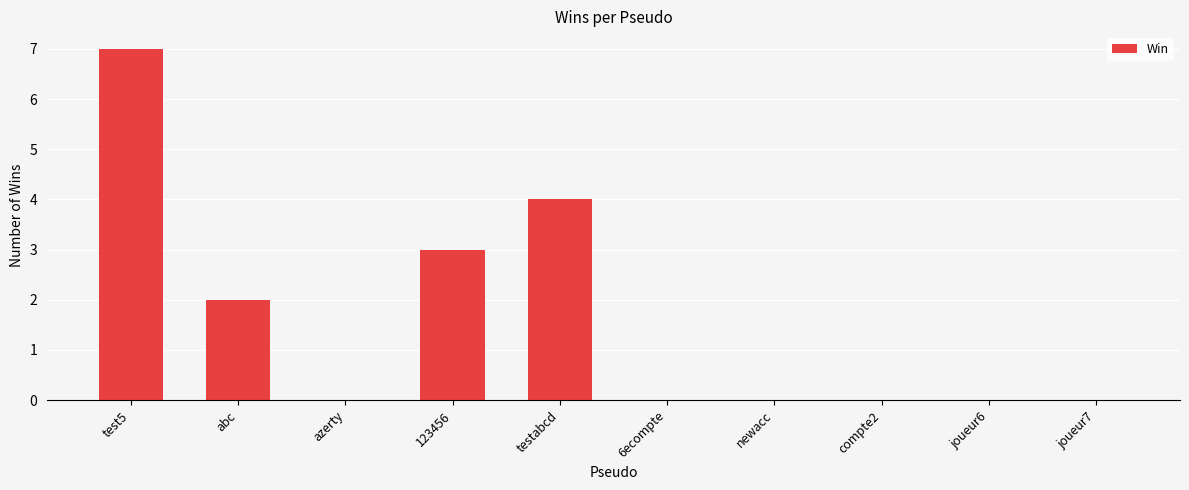

What is the approximate value at 123456?

3